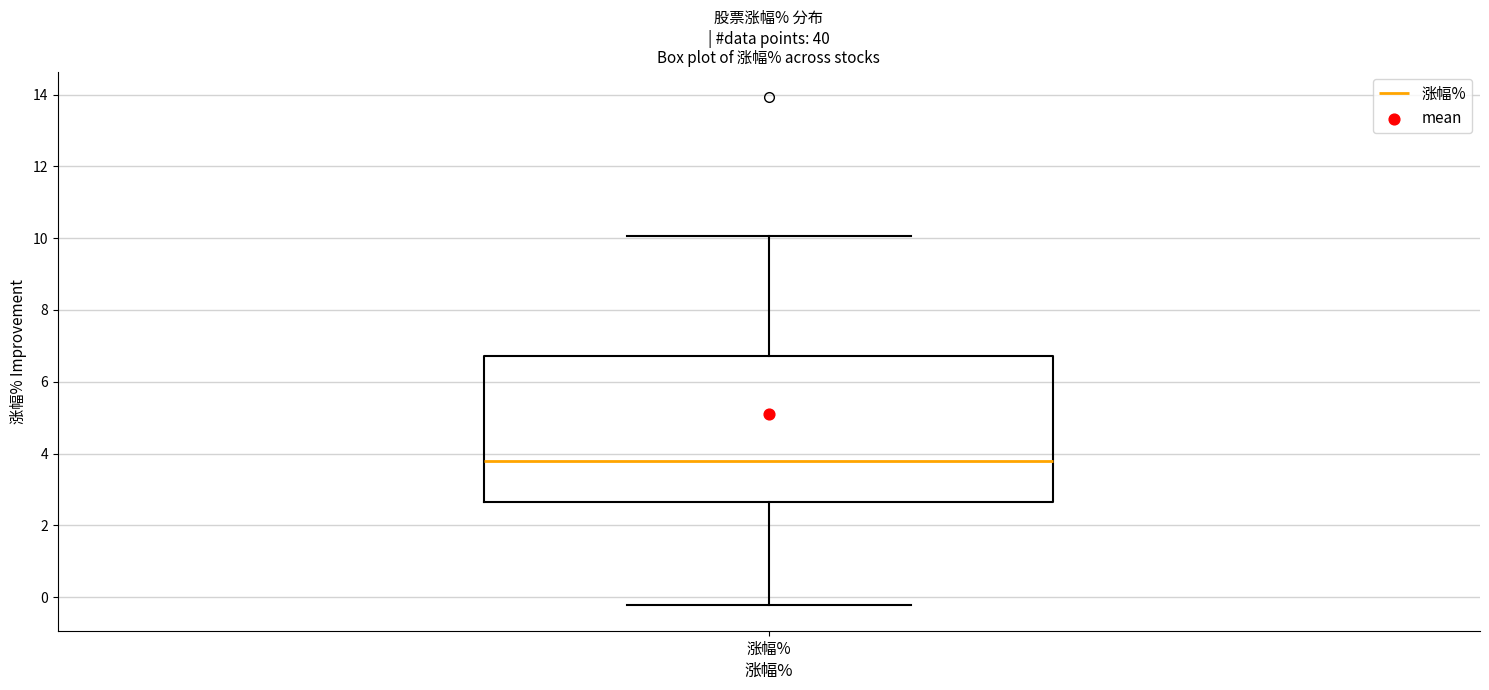

Where is the upper edge of the box for 涨幅% on the y-axis? The values are not printed on the chart, so give them approximately, as read against the axis.

6.8